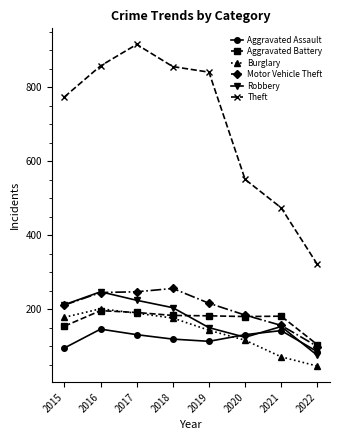

What is the difference between the second highest and minimum values in the Burglary series?

143